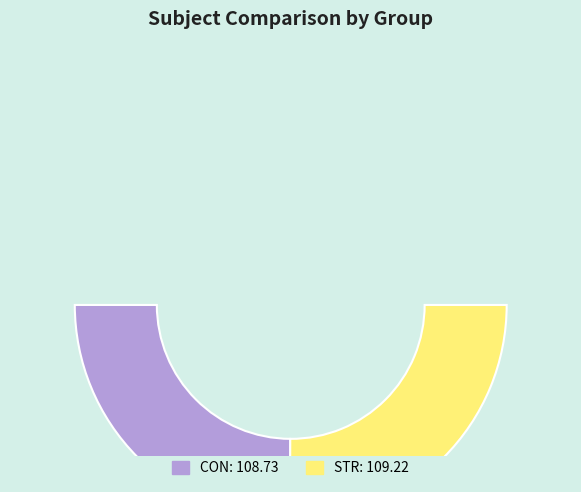

To the nearest percent, what portion does CON represent?

50%